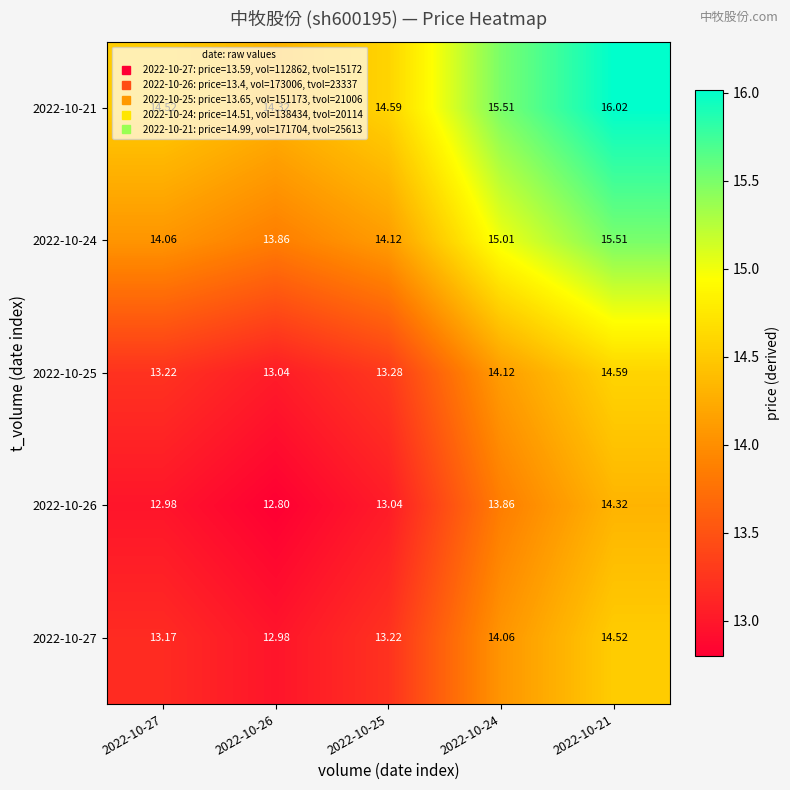

Is the value of 2022-10-24 at 2022-10-25 greater than the value of 2022-10-21 at 2022-10-27?

No